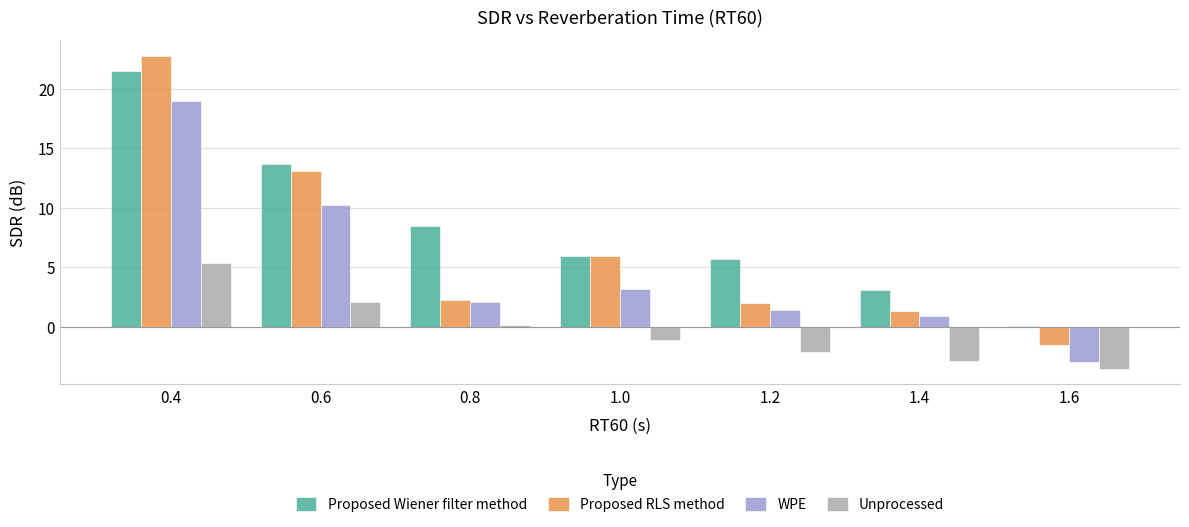

Are the bars grouped side by side (vs. stacked)?

Yes